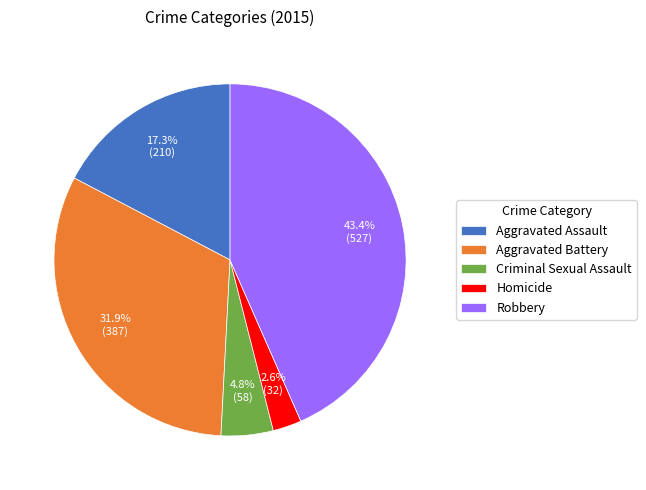

The Aggravated Assault slice represents 17% of the pie. True or false?

True